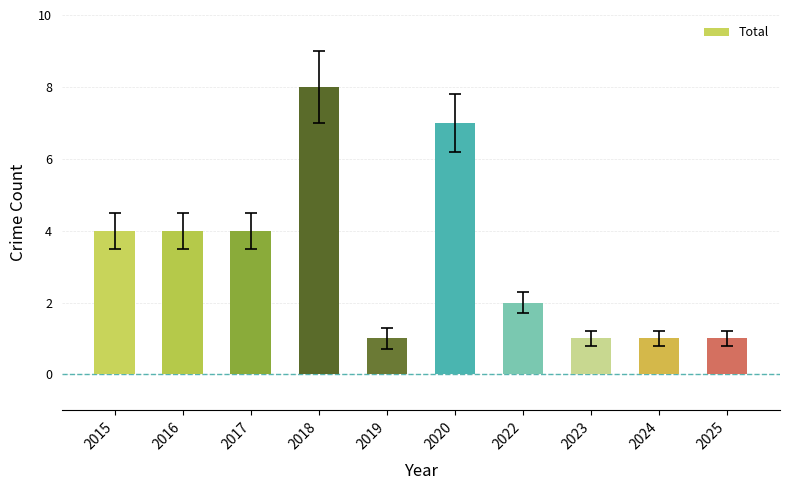

What is the difference between the maximum and minimum values?

7